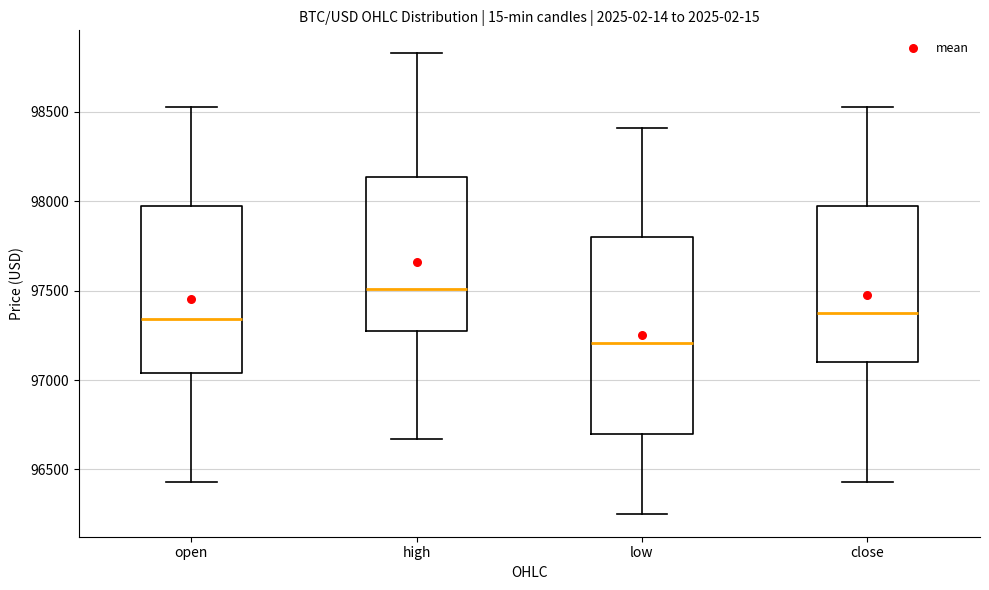

Which box has the lowest median line?

low